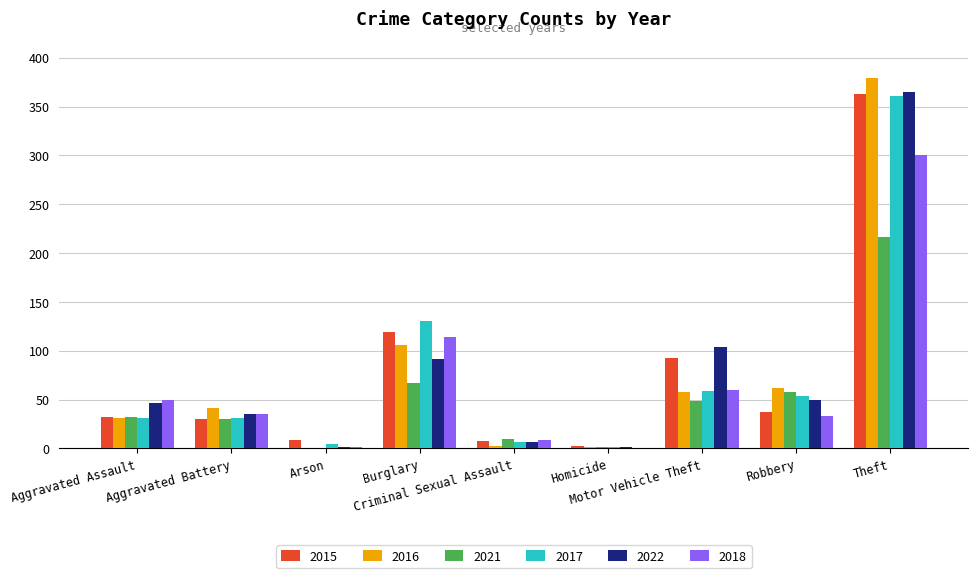

What is the difference between the 2021 values at Burglary and Robbery?

9